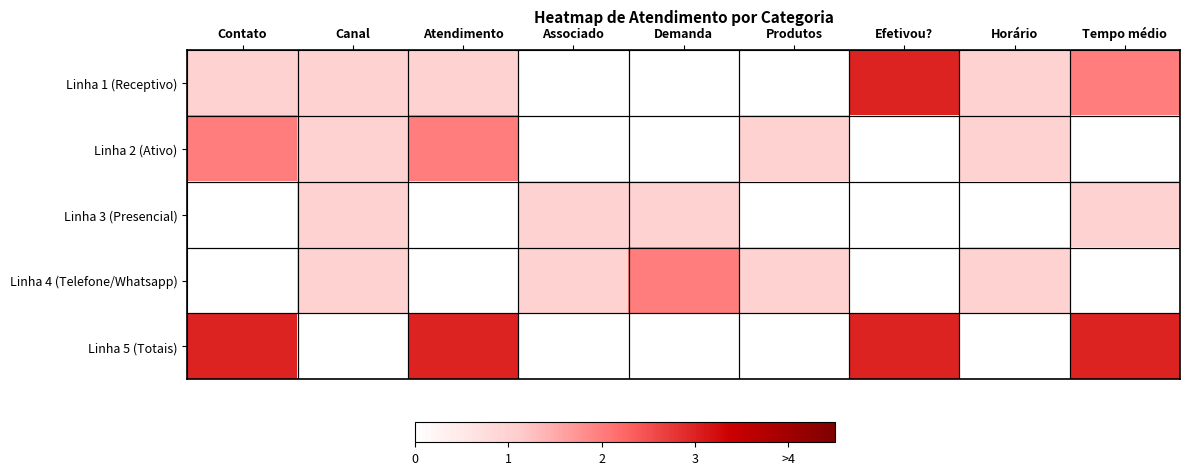

Which category has the highest value across all series?

Efetivou?